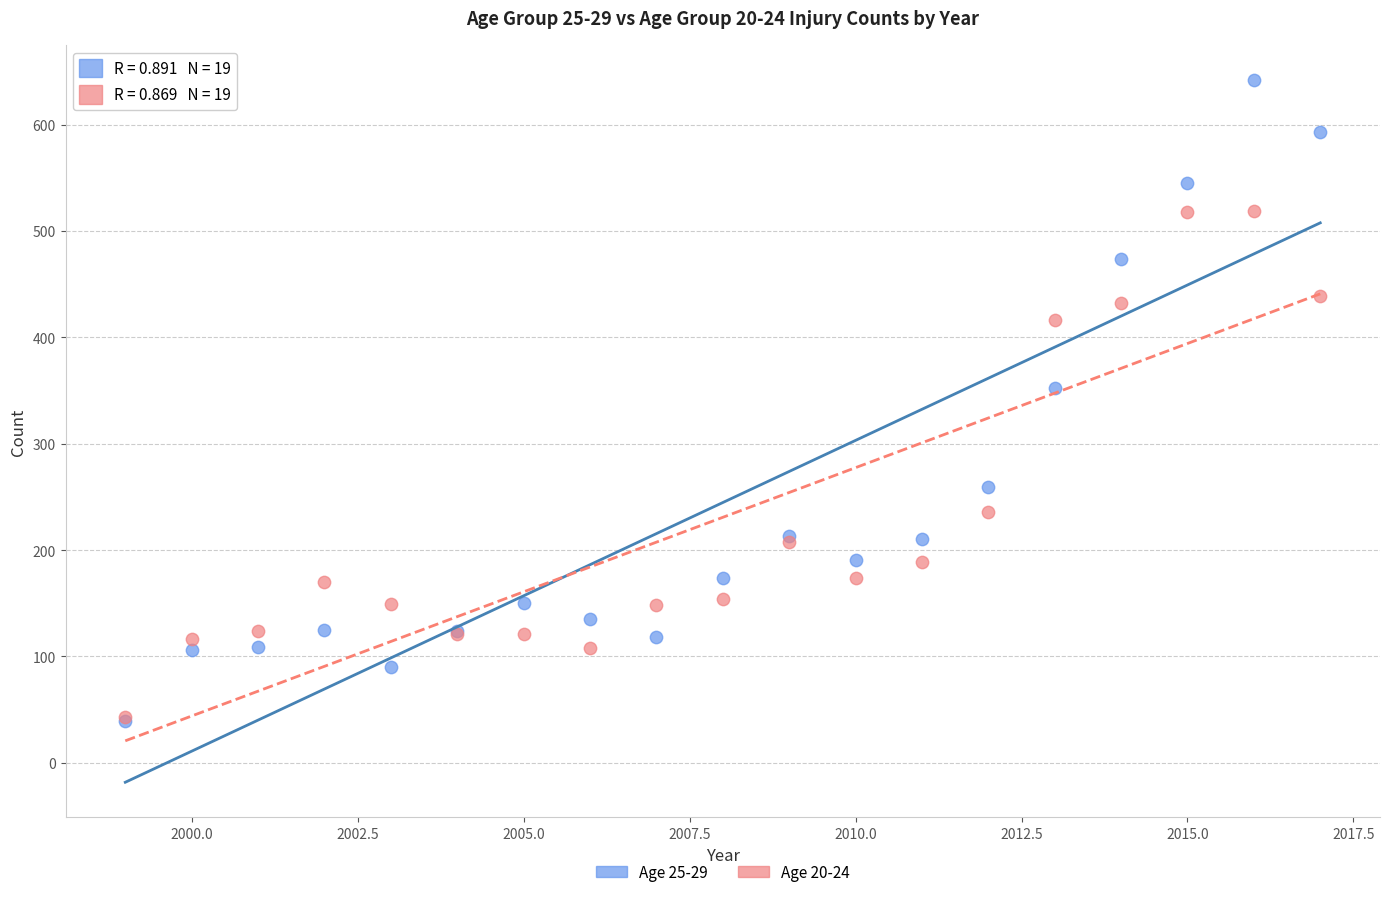

Across all series, what Y value is closest to 340?

352